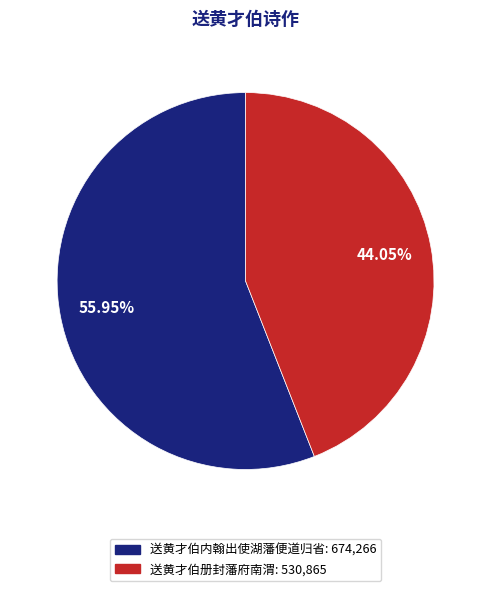

Rank the categories by value from lowest to highest.

送黄才伯册封藩府南渭, 送黄才伯内翰出使湖藩便道归省